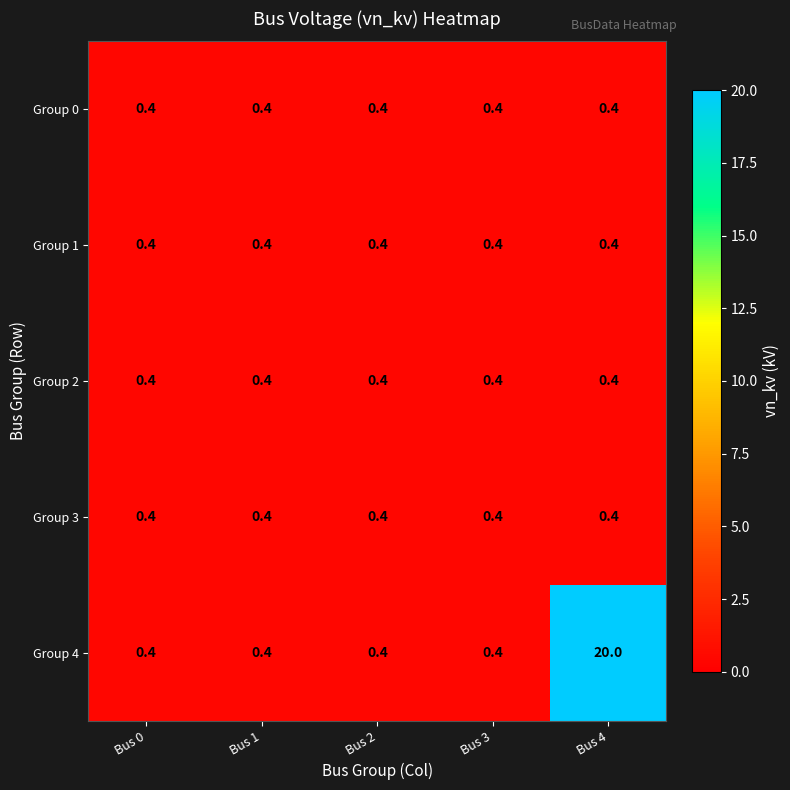

Which series has the largest range (max minus min)?

Group 4